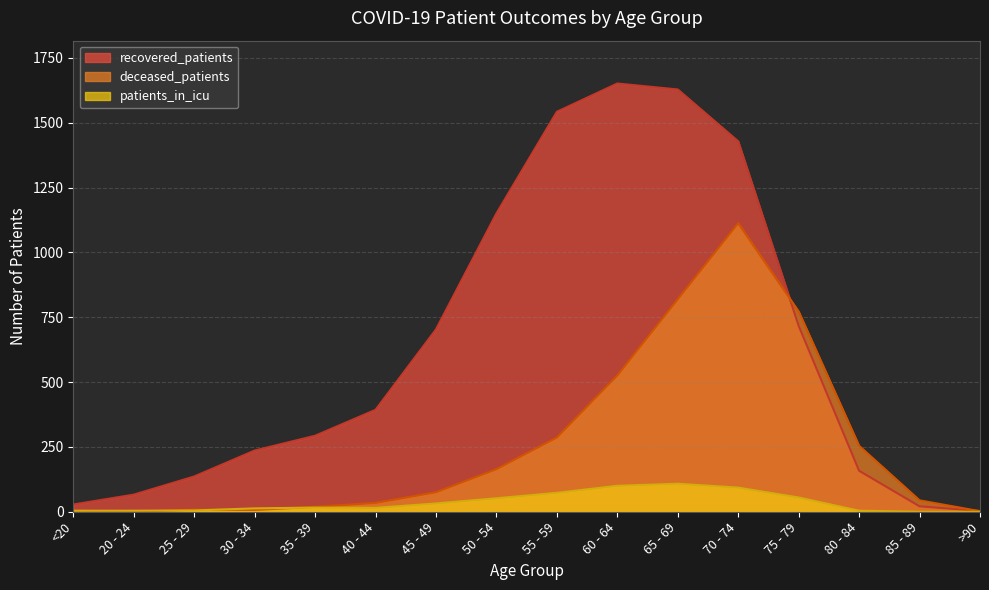

What is the maximum value for patients_in_icu?

108